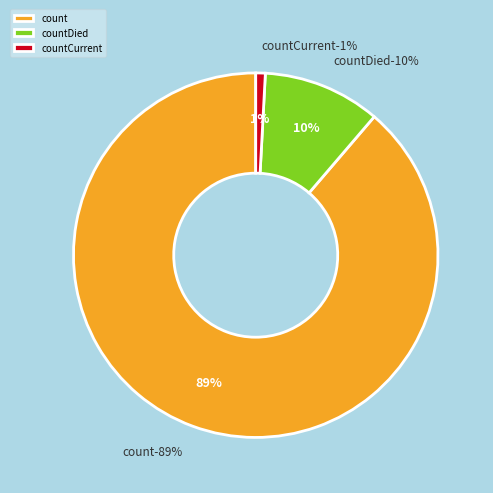

True or false: count accounts for 89% of the total.

True